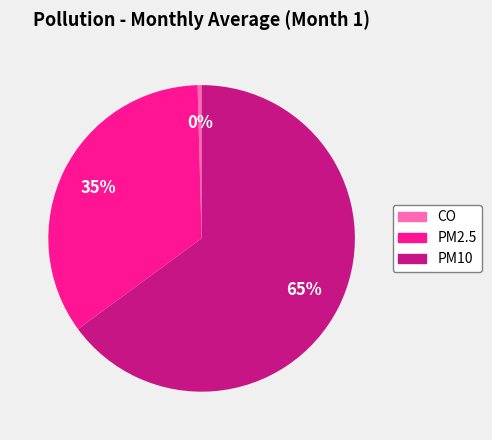

Combined, do PM2.5 and CO account for over 50%?

No